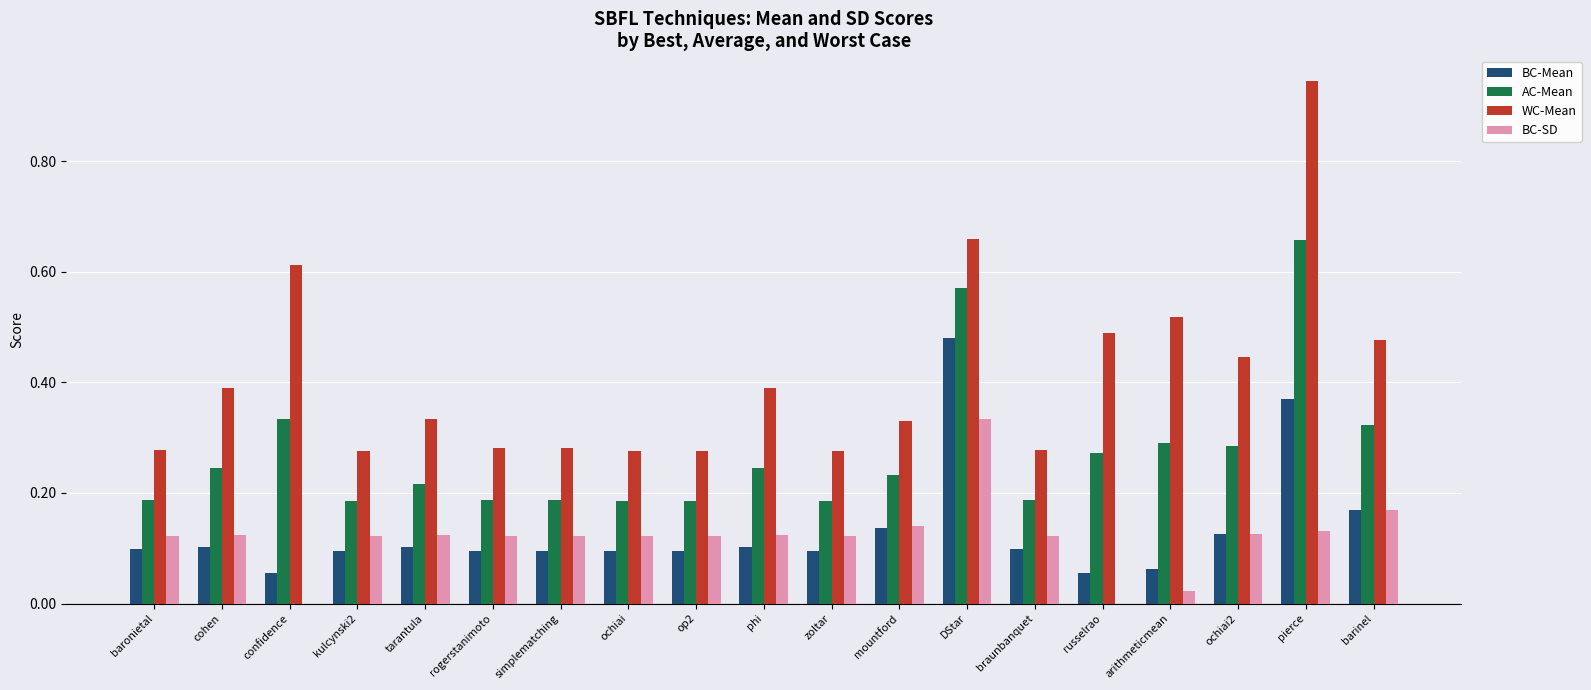

What is the sum of all BC-SD values?

2.3